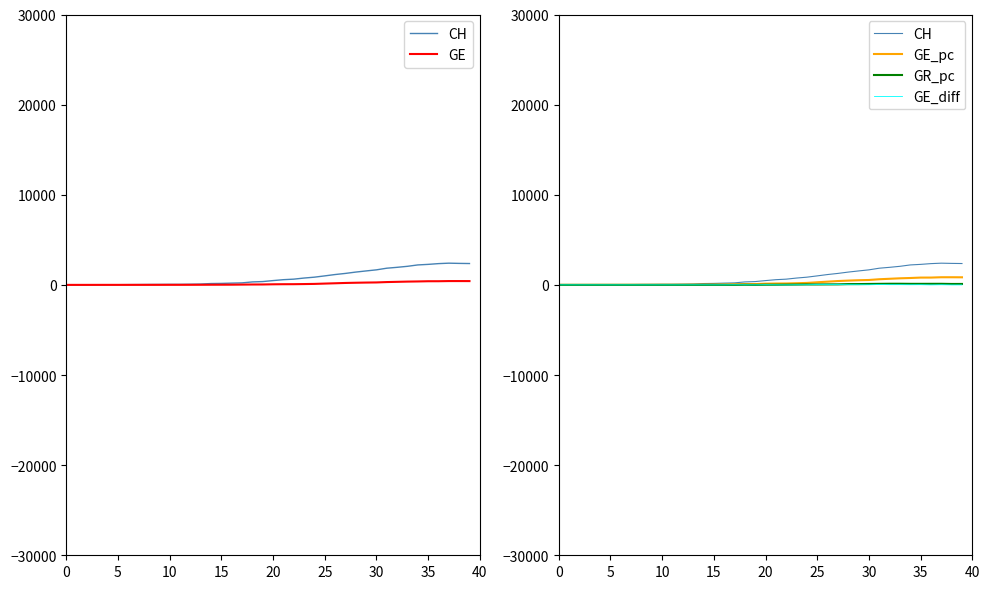

Count the number of data series in this chart.

5